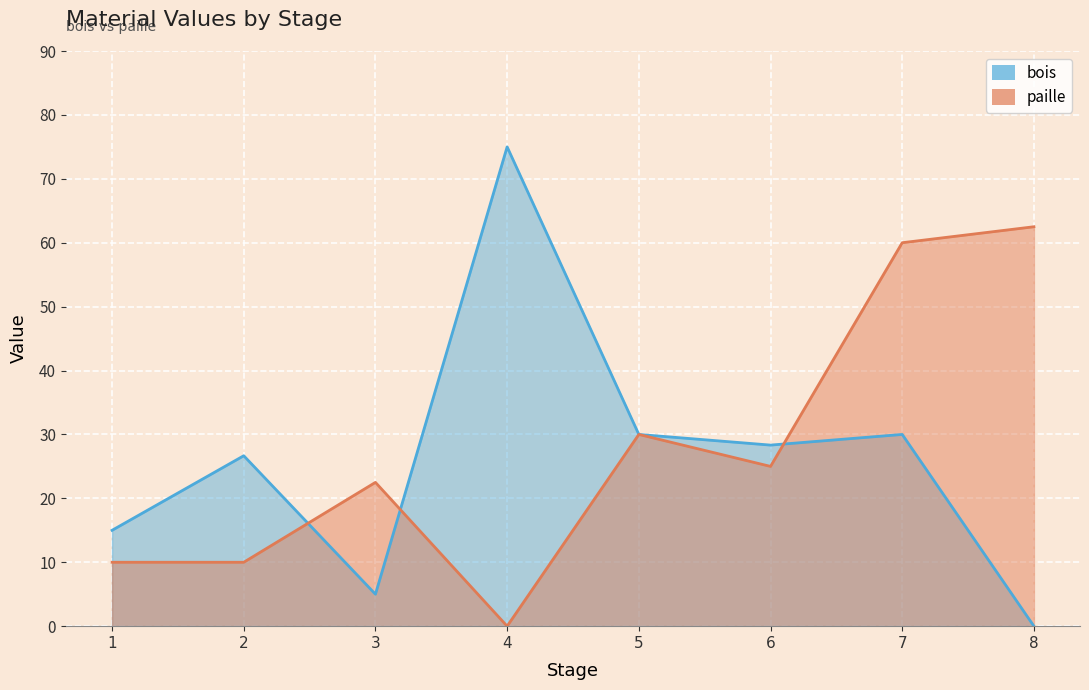

What is the sum of all paille values?

220.0